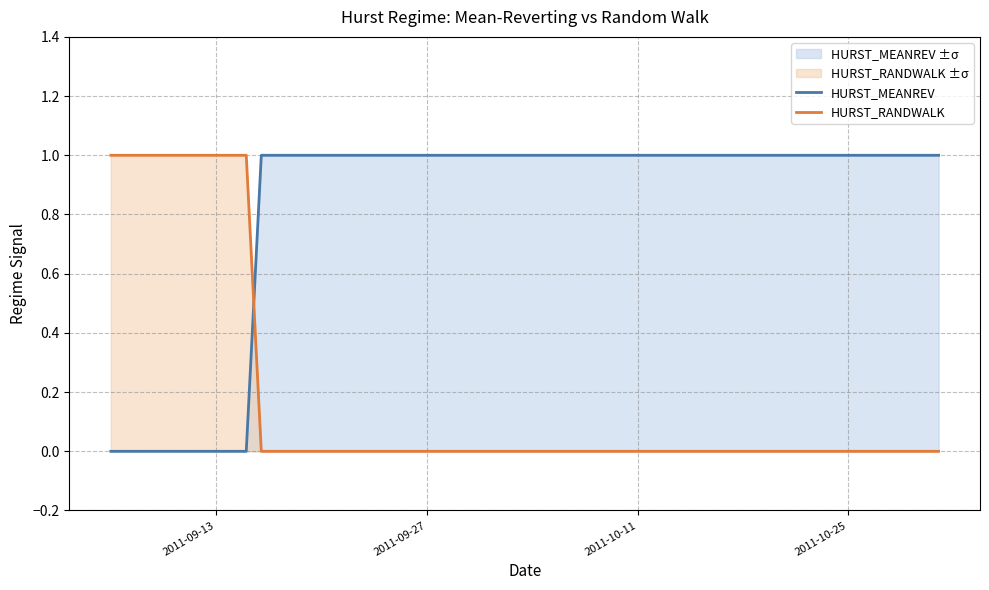

How many lines are shown in the chart?

2